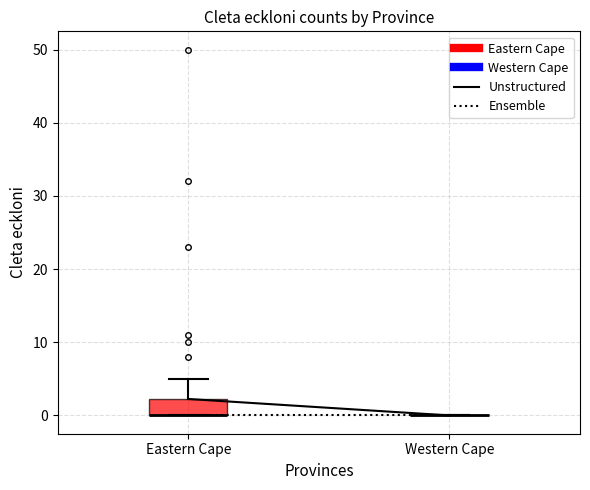

Reading left to right, transcribe this box plot: for each box, give where its median line is, the range the box spans, and where its two whiskers end, as read against the y-axis. The values are not printed on the chart, so give them approximately, as read against the axis.

Eastern Cape: median 0 (drawn on the box's lower edge), box 0 to 2, whiskers 0 to 5
Western Cape: box collapsed to a line at 0, whiskers 0 to 0